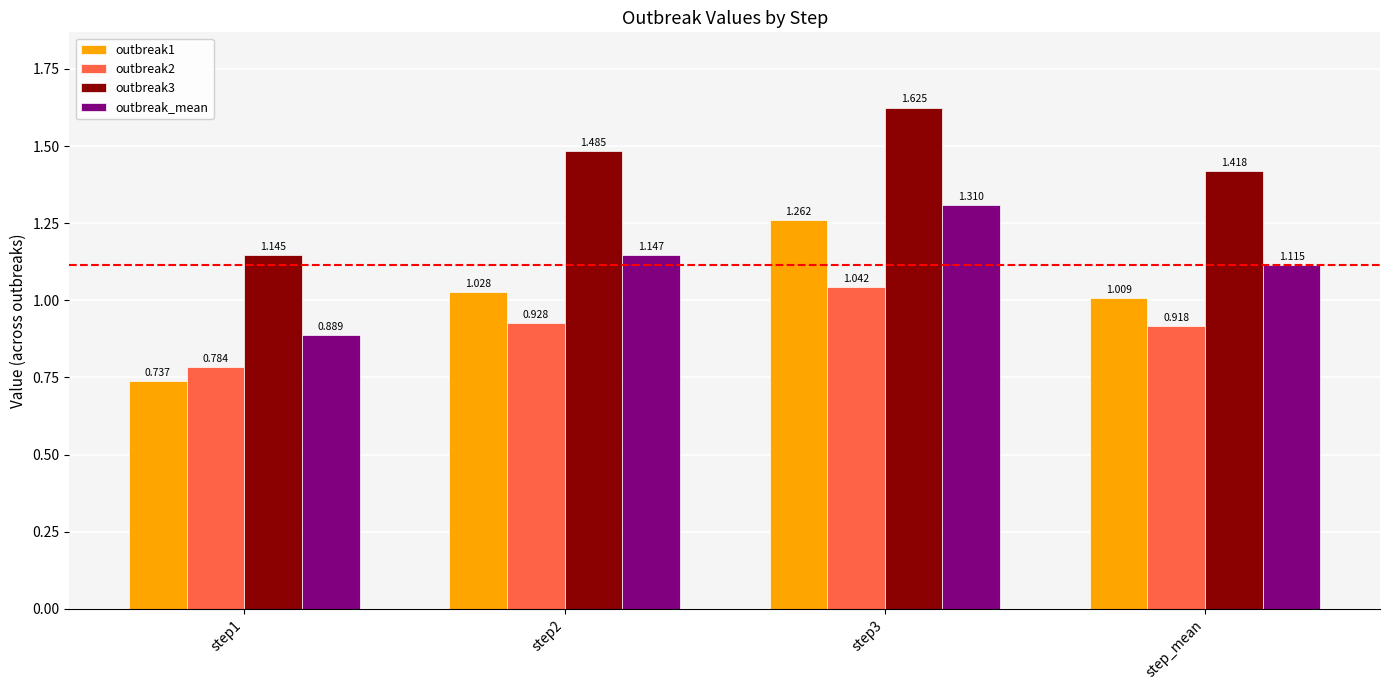

Is the value of outbreak_mean at step1 greater than the value of outbreak1 at step3?

No